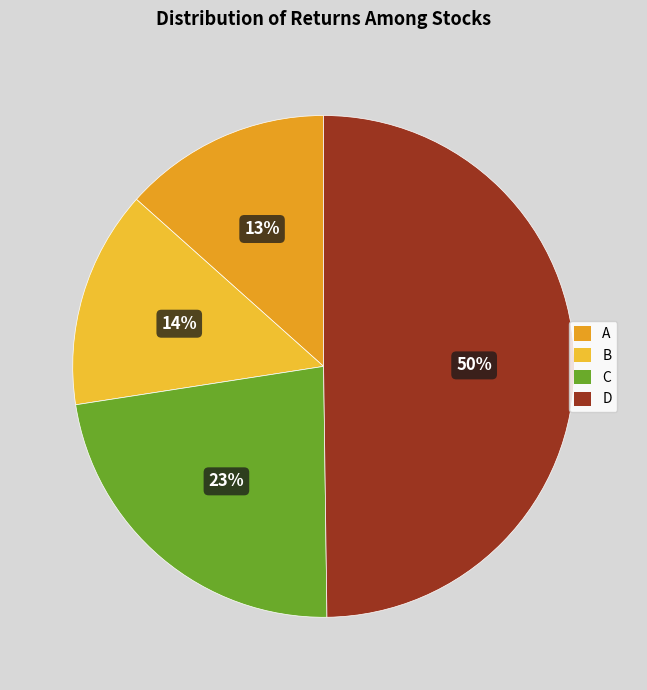

Which slice is the largest?

D